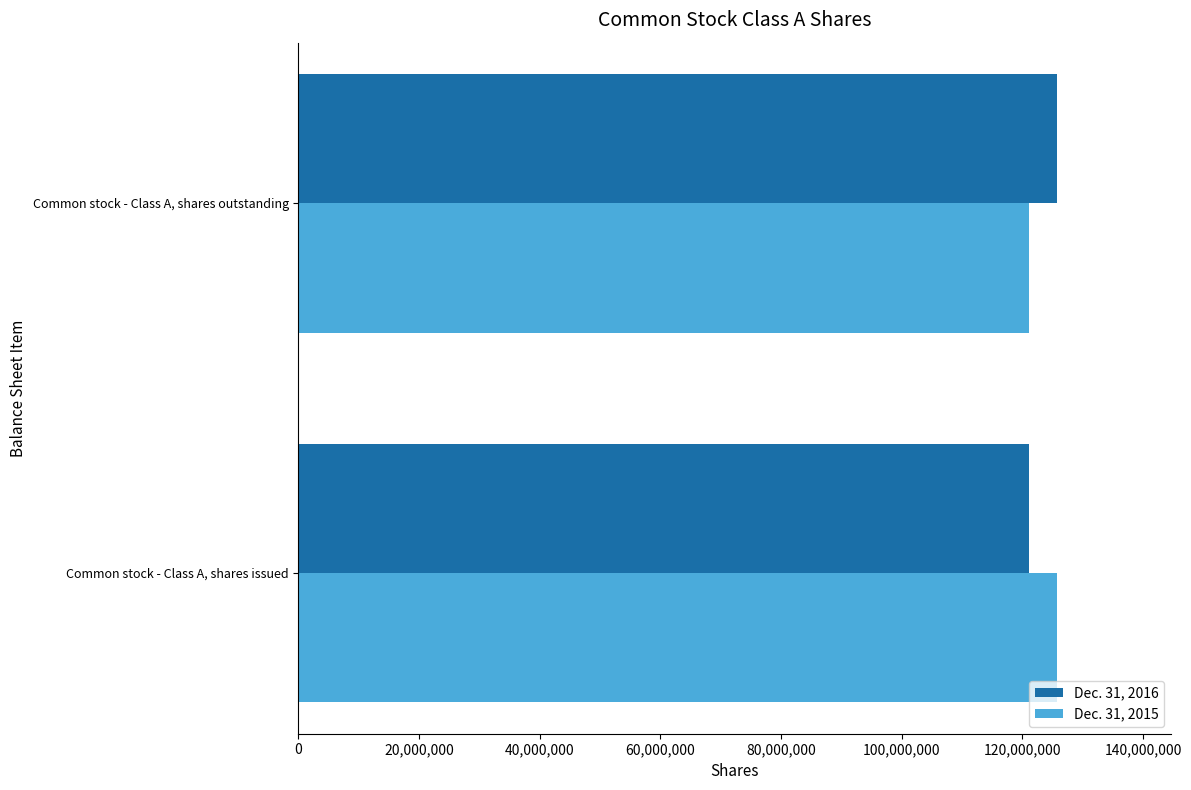

What are all the series names shown in the legend?

Dec. 31, 2016, Dec. 31, 2015